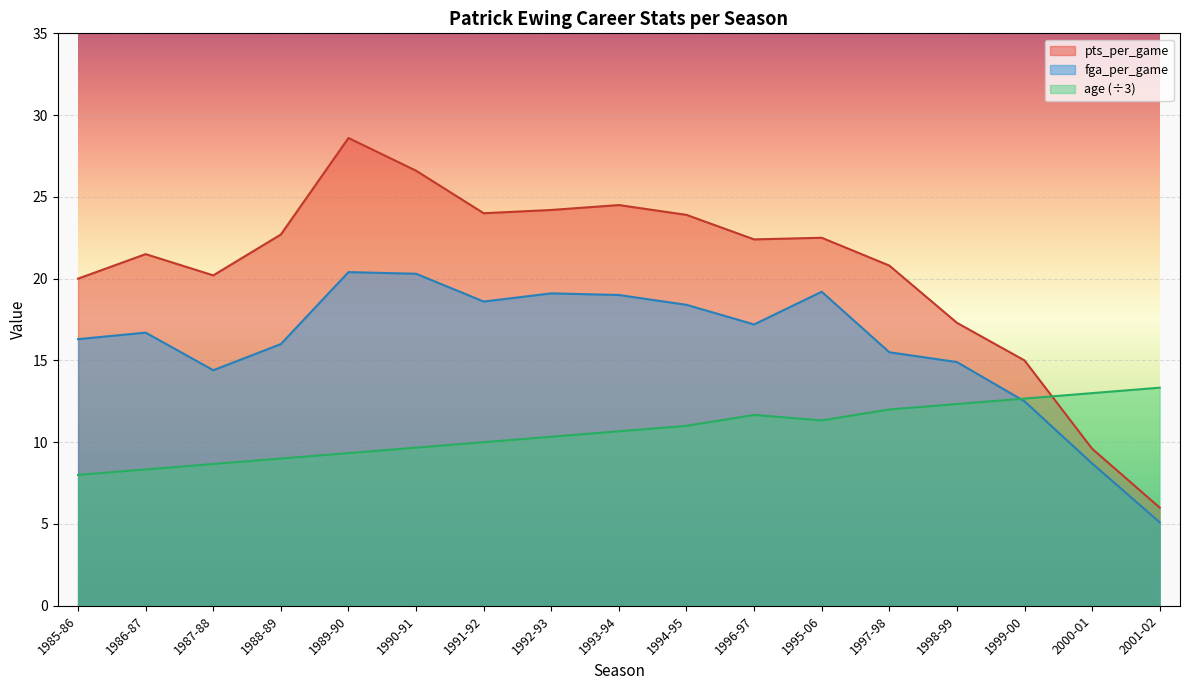

What is the minimum value shown in the chart?

5.1